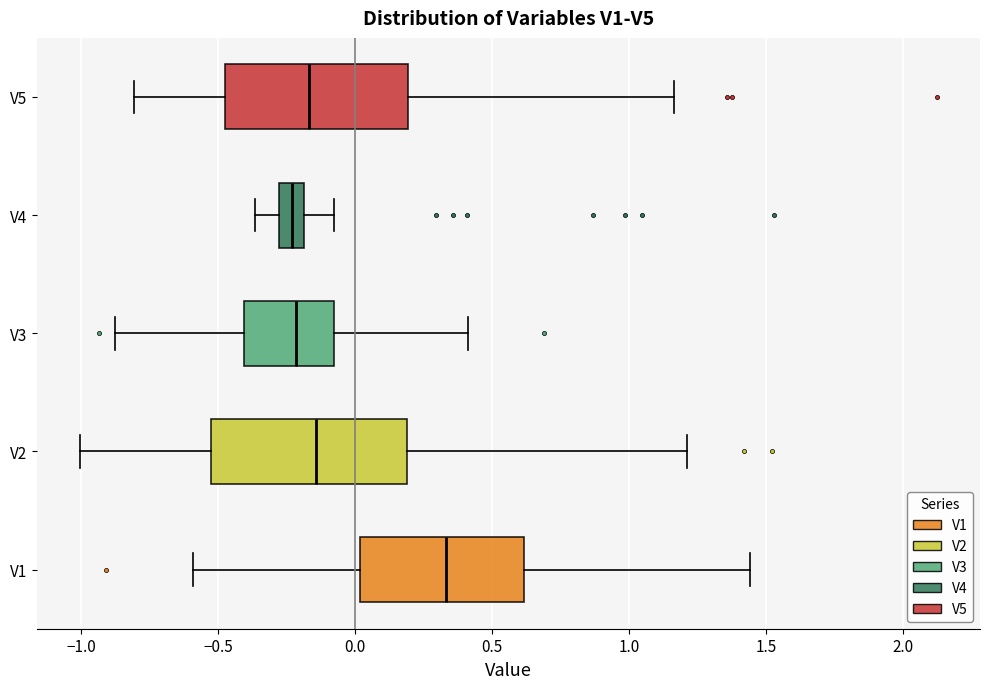

Reading bottom to top, transcribe this box plot: for each box, give where its median line is, the range the box spans, and where its two whiskers end, as read against the x-axis. The values are not printed on the chart, so give them approximately, as read against the axis.

V1: median 0.35, box 0.00 to 0.60, whiskers -0.60 to 1.45
V2: median -0.15, box -0.55 to 0.20, whiskers -1.00 to 1.20
V3: median -0.20, box -0.40 to -0.10, whiskers -0.85 to 0.40
V4: median -0.25, box -0.30 to -0.20, whiskers -0.35 to -0.10
V5: median -0.15, box -0.50 to 0.20, whiskers -0.80 to 1.15